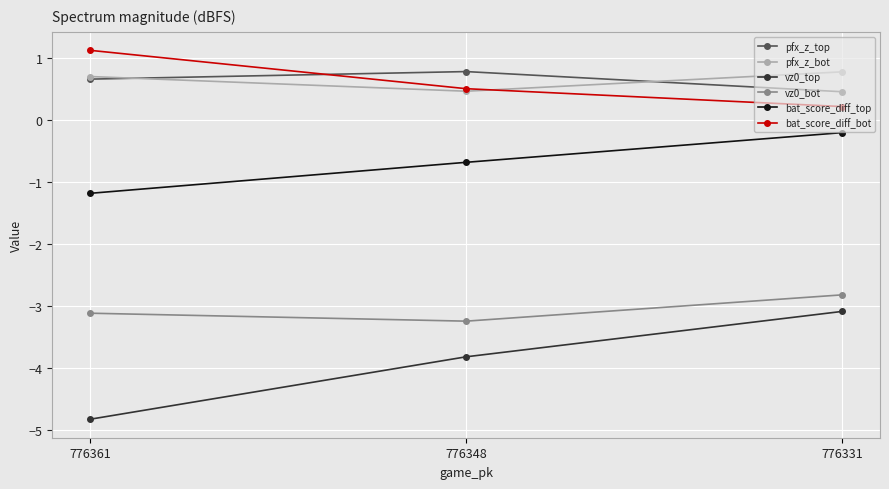

What value does the bat_score_diff_top series have at 776348?

-0.7